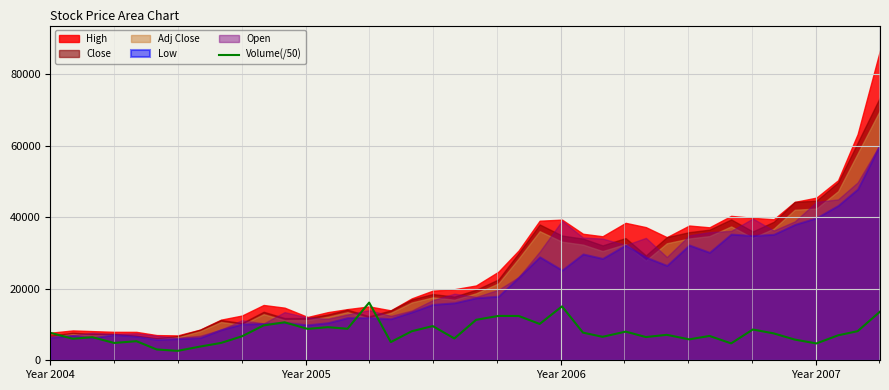

How many interior local peaks (higher than both neighbors) does the data have?

12